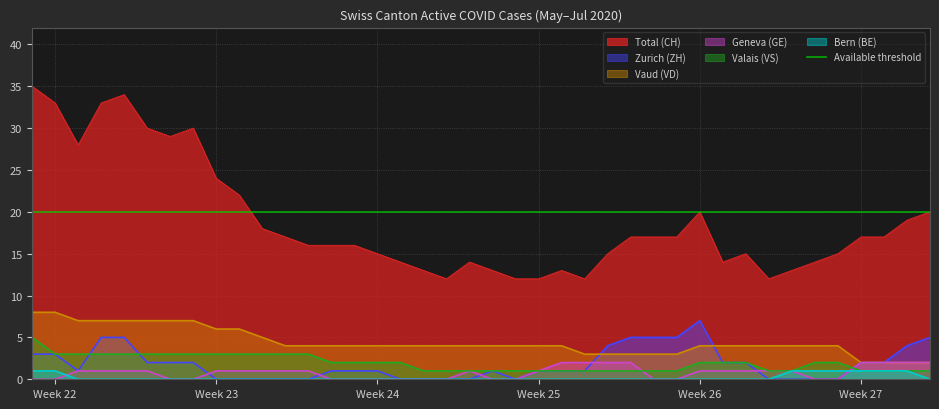

True or false: Total (CH) and Zurich (ZH) intersect in this chart.

False